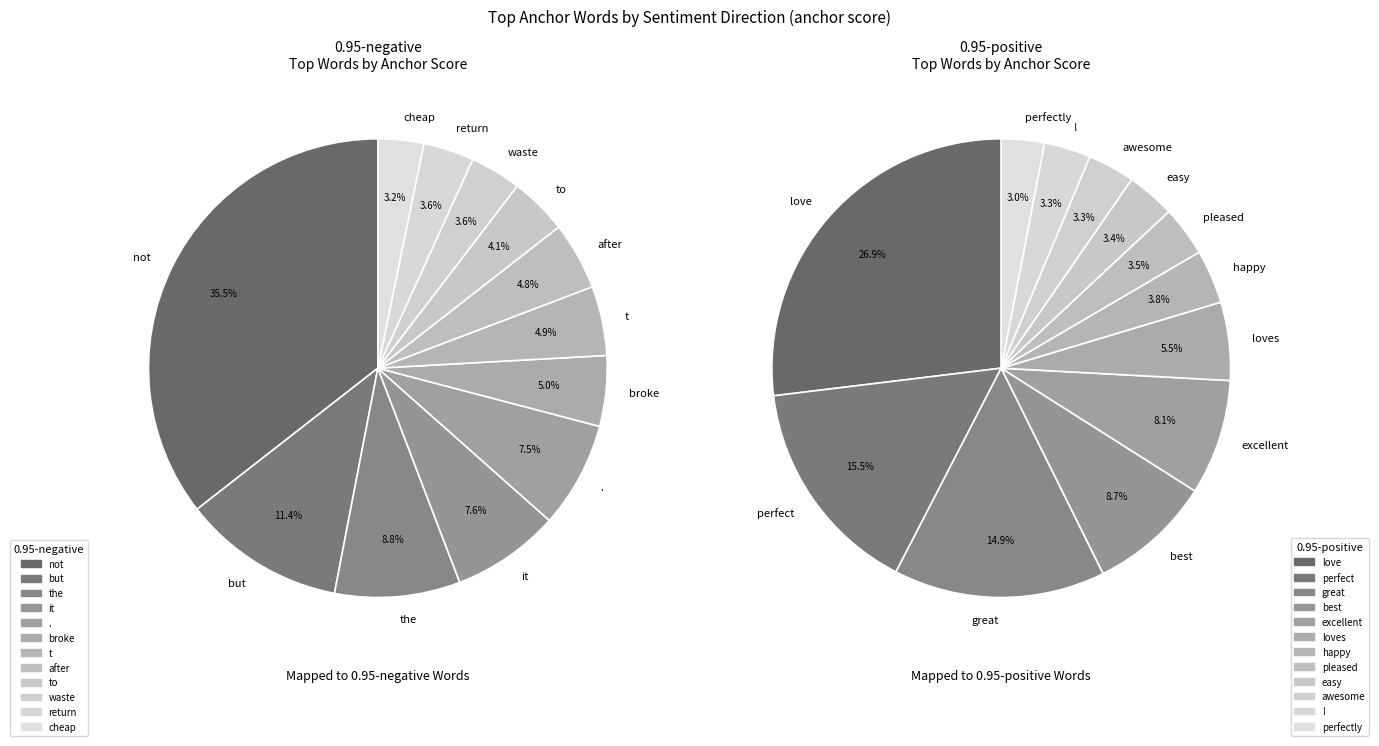

Is there a majority slice in this chart?

No